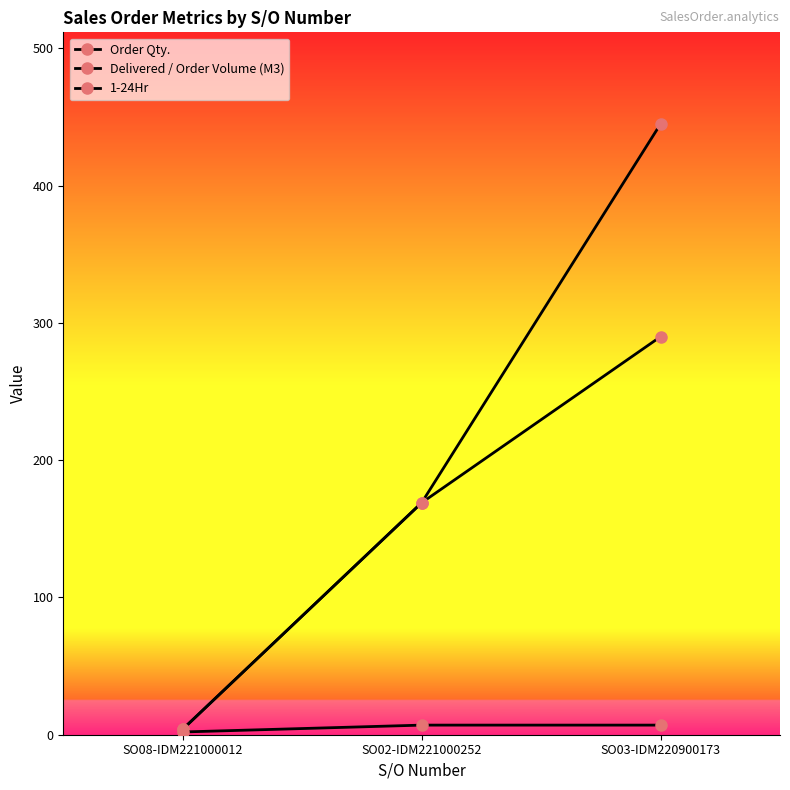

At which category is the sum across all series the highest?

SO03-IDM220900173